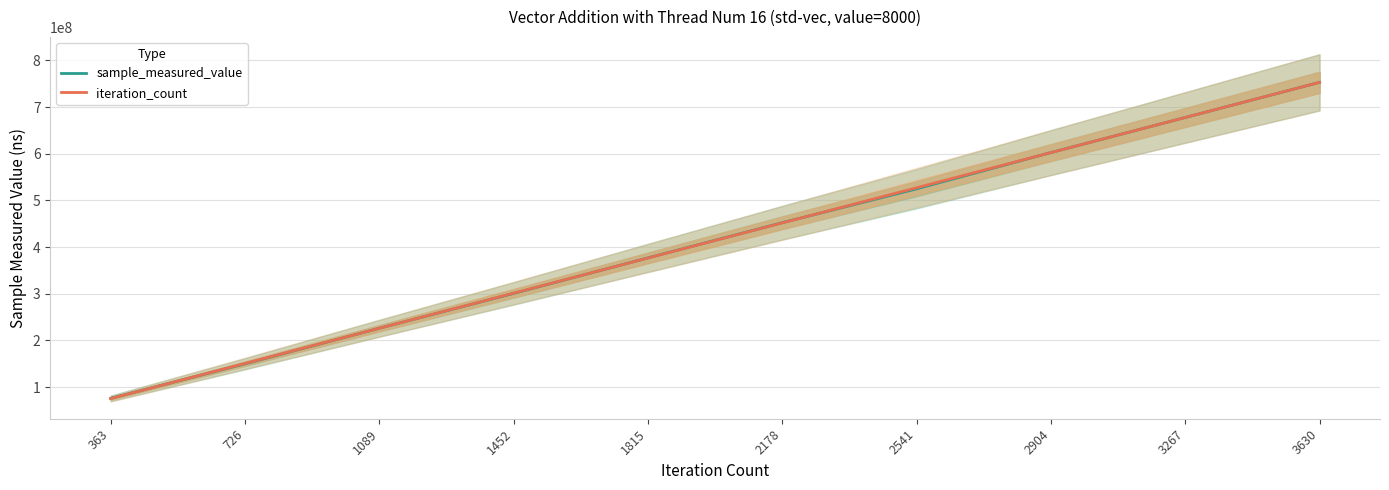

Between 726 and 2541, which series saw the biggest shift?

iteration_count